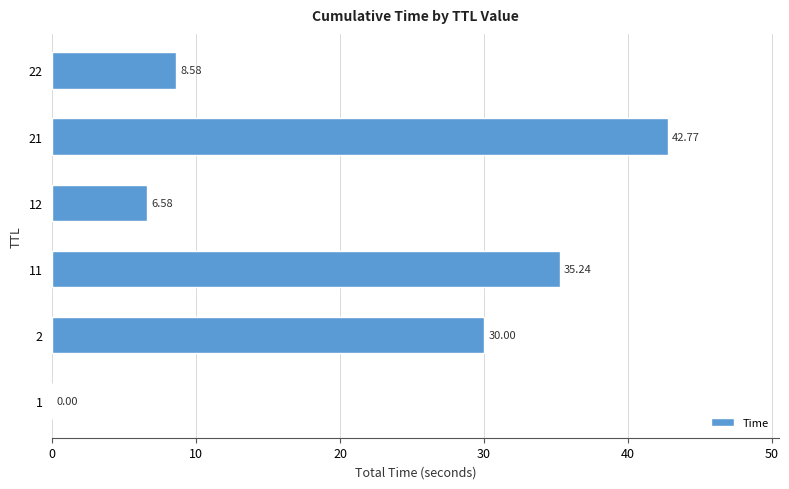

Between 21 and 12, which is larger?

21